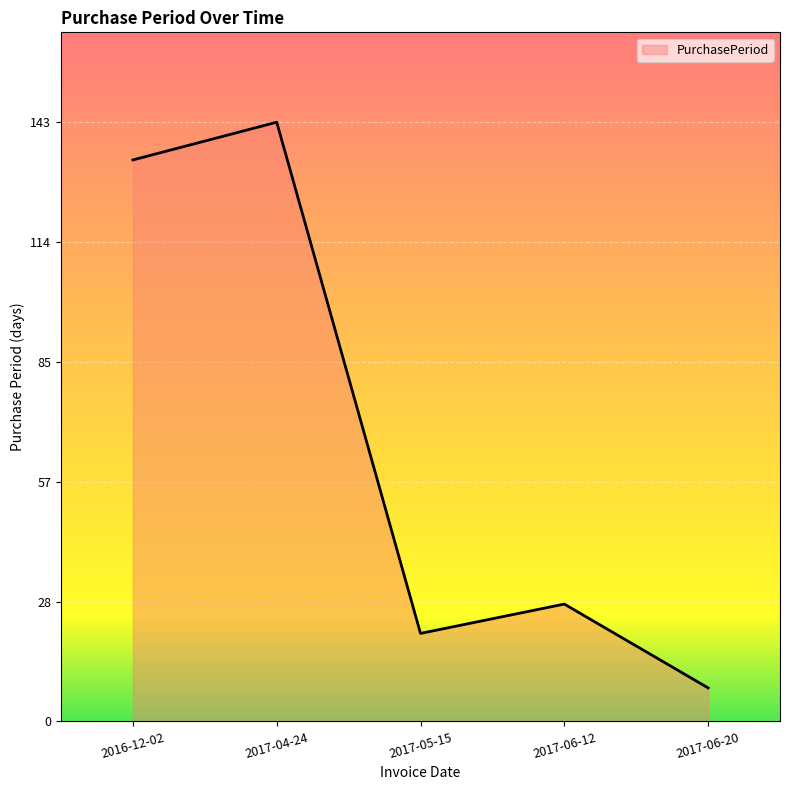

What is the difference between the values at 2017-06-20 and 2017-05-15?

13